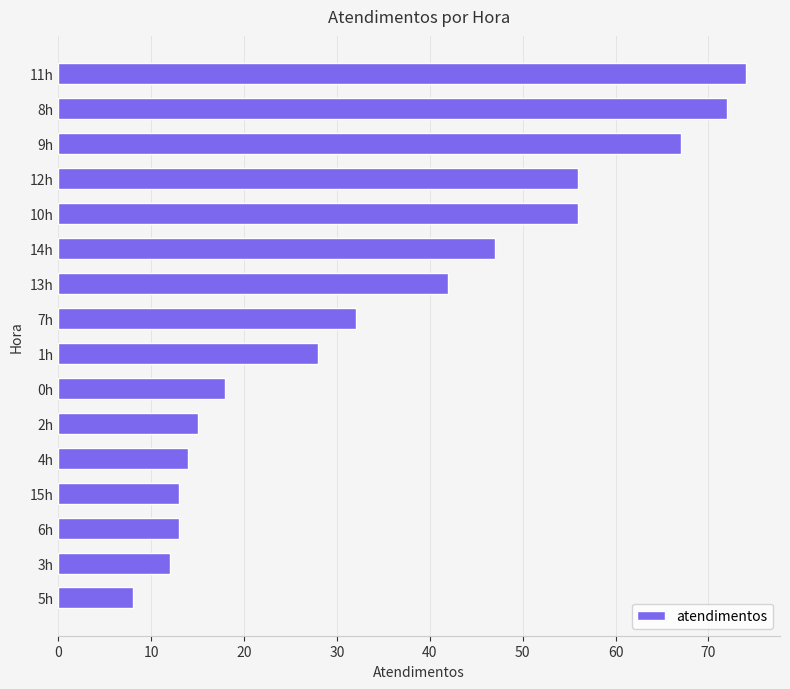

What is the minimum value shown in the chart?

8